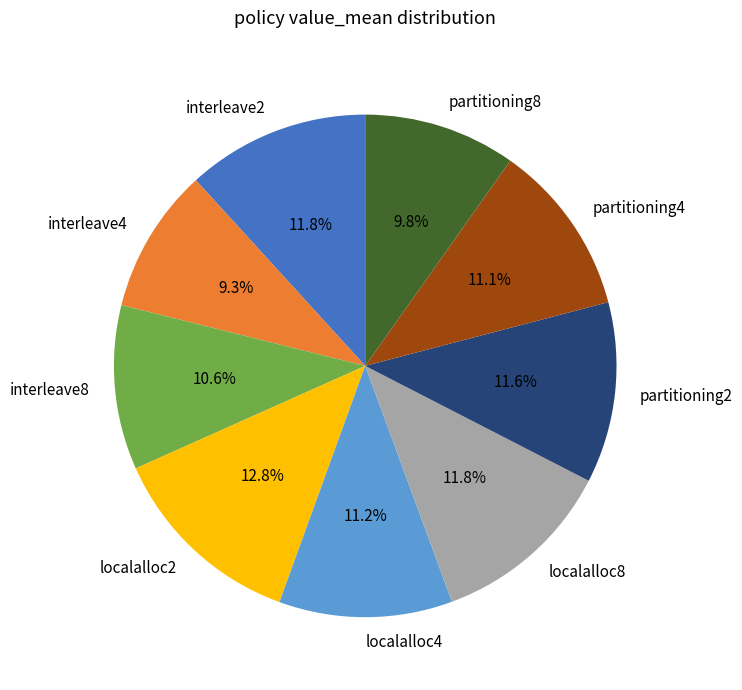

To the nearest percent, what percentage of the pie is interleave4?

9%